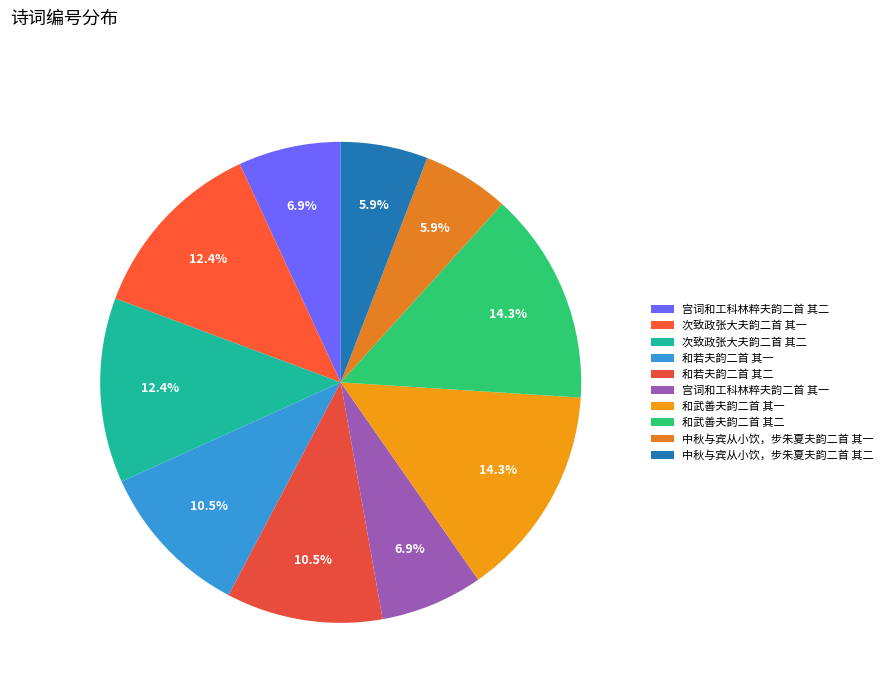

Count the number of slices in the pie.

10